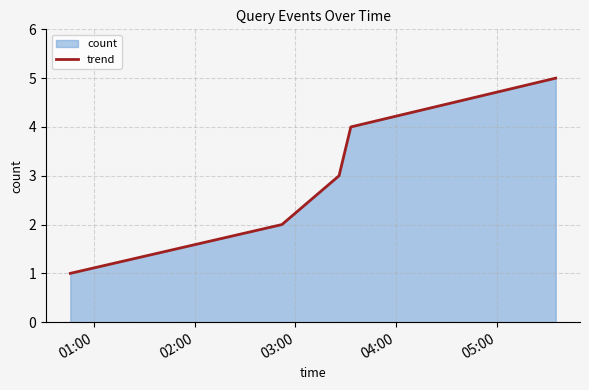

What is the maximum value shown in the chart?

5